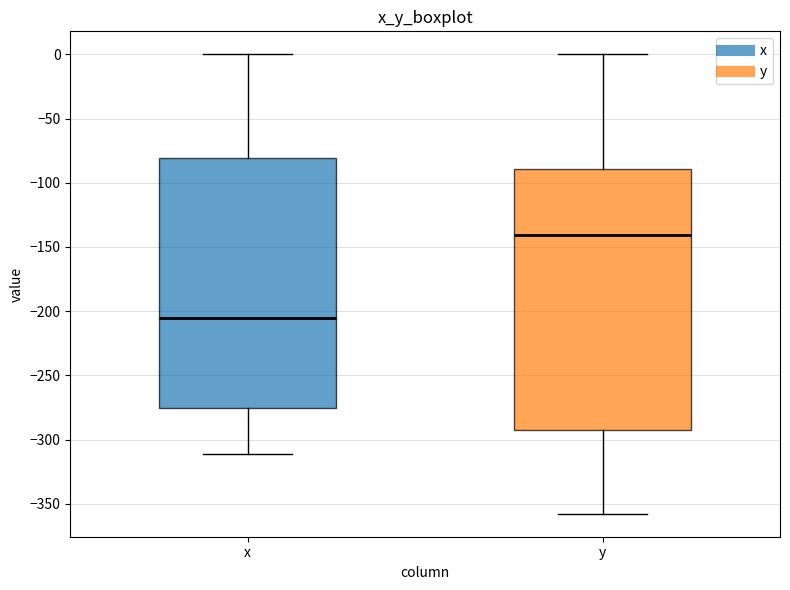

Reading left to right, read every box against the y-axis: the position of its median line, the range the box covers, and the ends of its whiskers. The values are not printed on the chart, so give them approximately, as read against the axis.

x: median -205, box -275 to -80, whiskers -310 to 0
y: median -140, box -290 to -90, whiskers -360 to 0